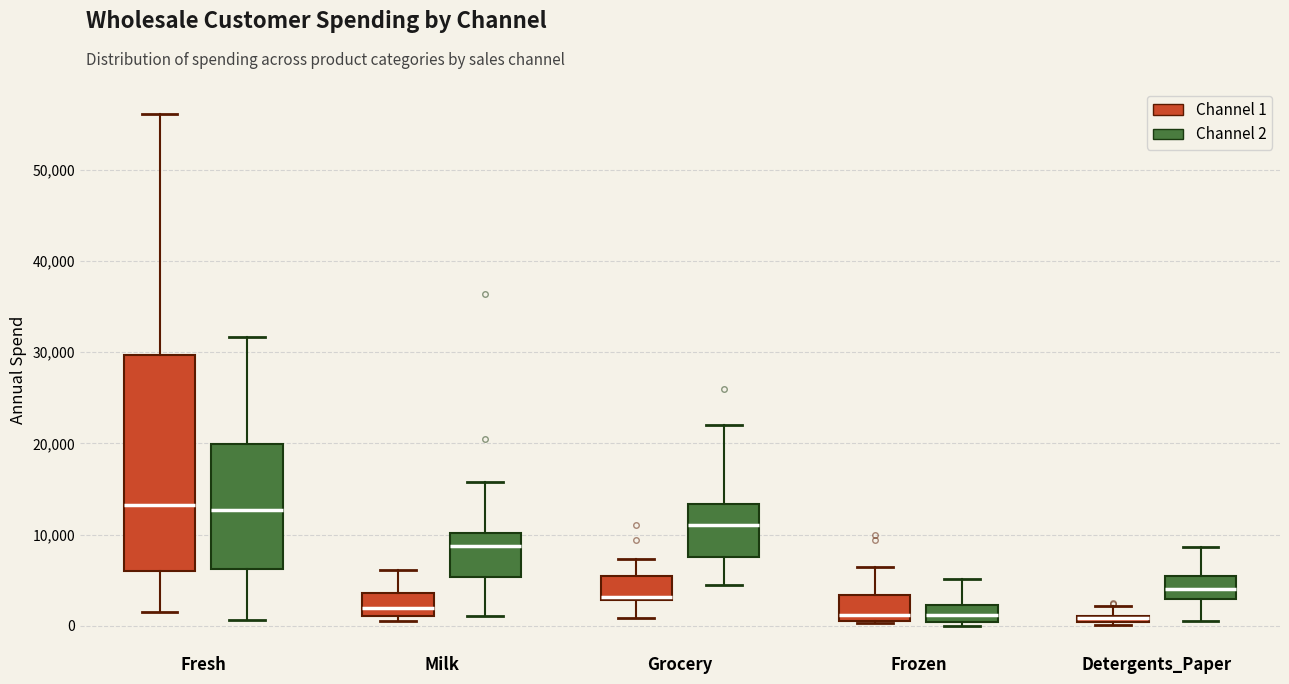

Which box is the tallest, from its lower edge to its upper edge?

Fresh (Channel 1)